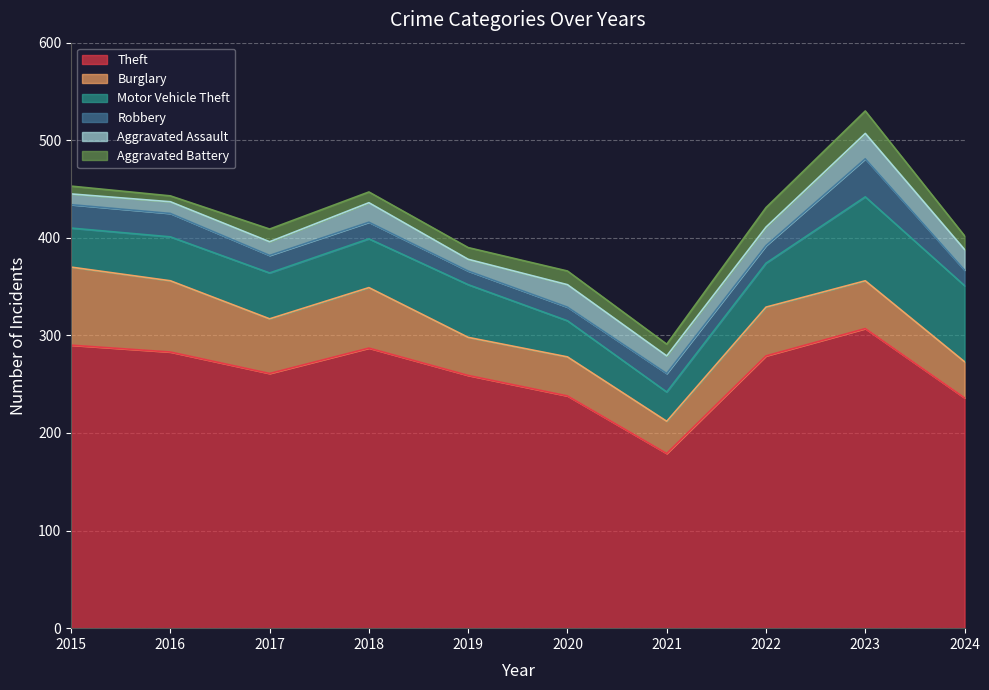

Which label corresponds to the largest value in the chart?

2023